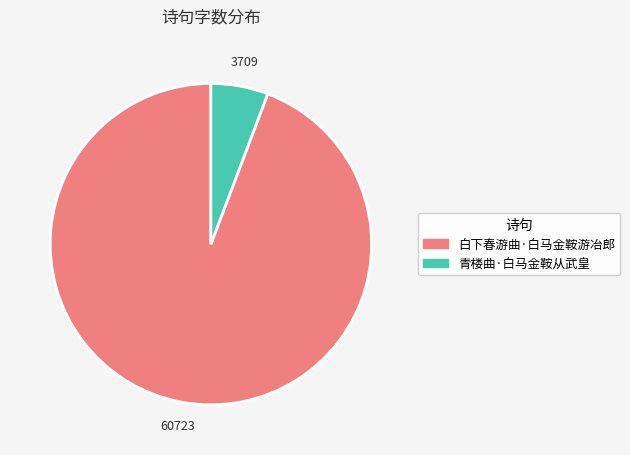

Between 白下春游曲·白马金鞍游冶郎 and 青楼曲·白马金鞍从武皇, which is larger?

白下春游曲·白马金鞍游冶郎